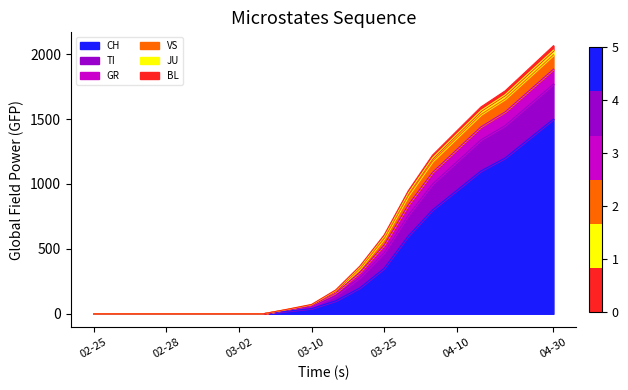

What is the highest value of the CH series?

1500